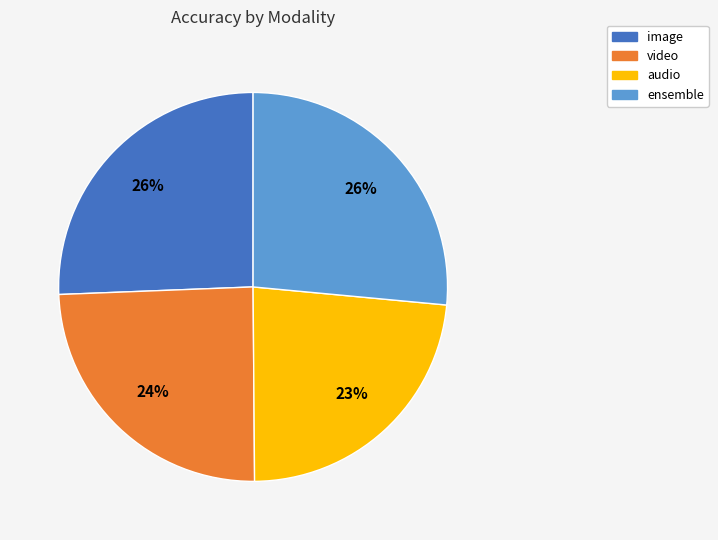

Which has a higher value, audio or video?

video